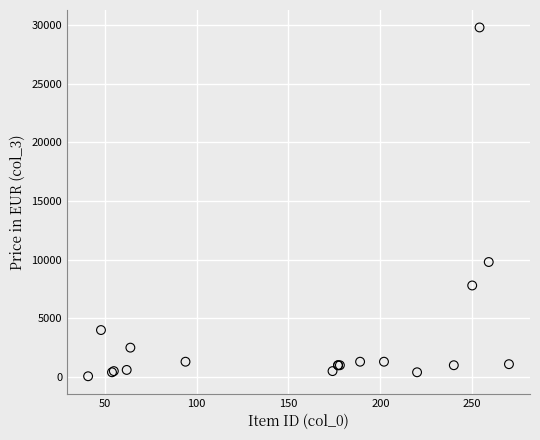

What Y value in the scatter plot is closest to 14929?

9800.0